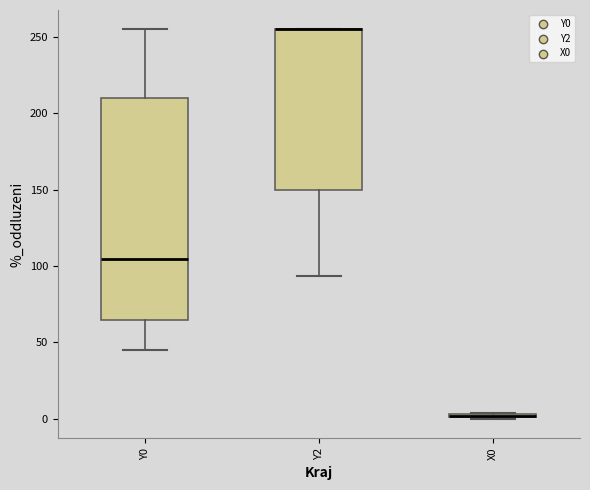

Where is the upper edge of the box for X0 on the y-axis? The values are not printed on the chart, so give them approximately, as read against the axis.

5